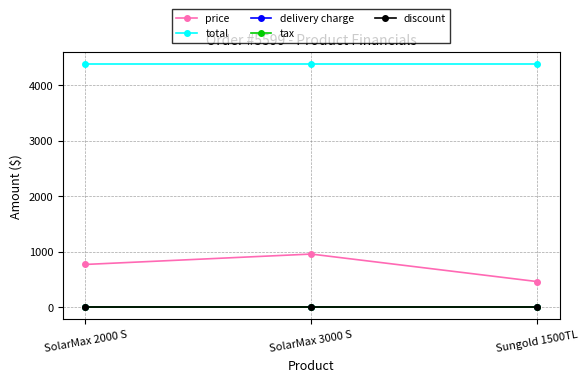

At which label is discount closest to 0?

SolarMax 2000 S